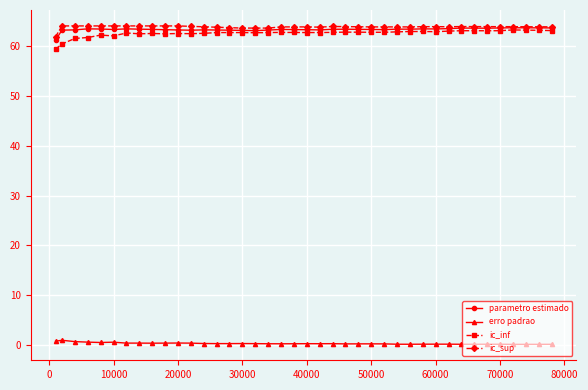

What is the greatest value displayed?

64.0